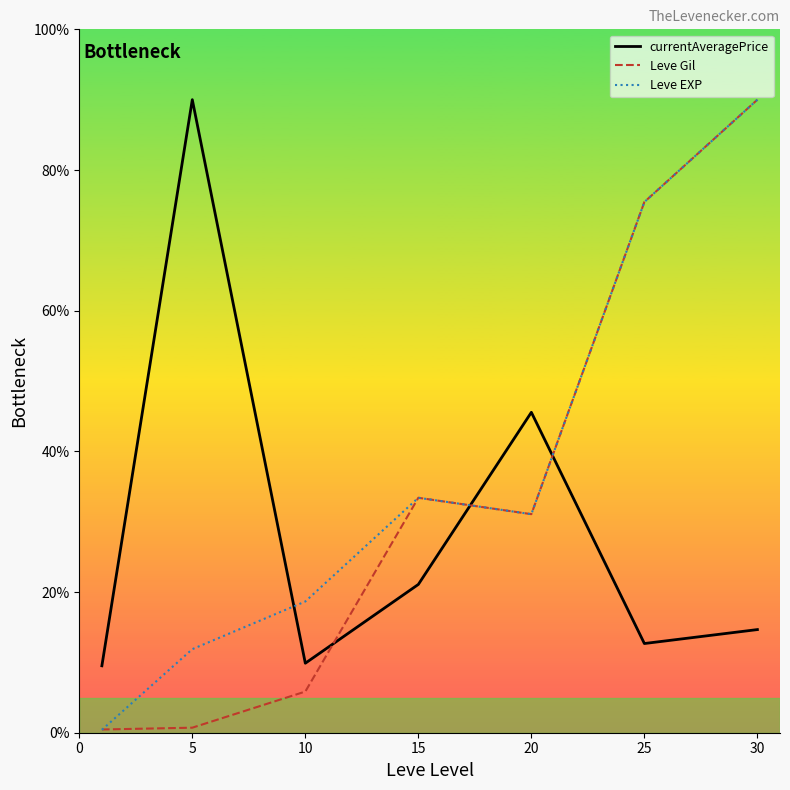

How many intersections are there between Leve EXP and currentAveragePrice?

3